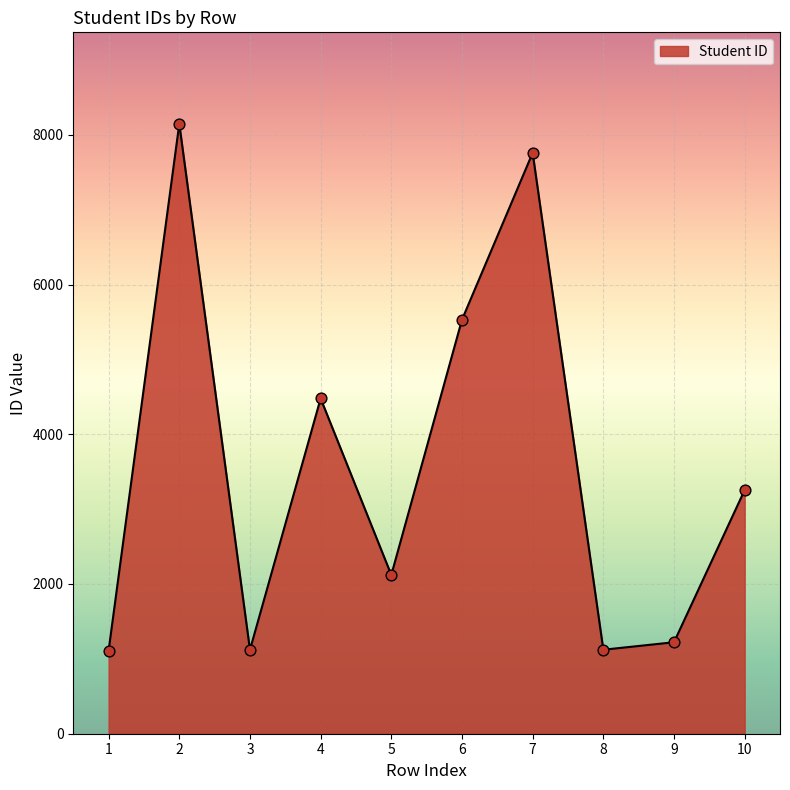

What is the change in value from 7 to 8?

-6637